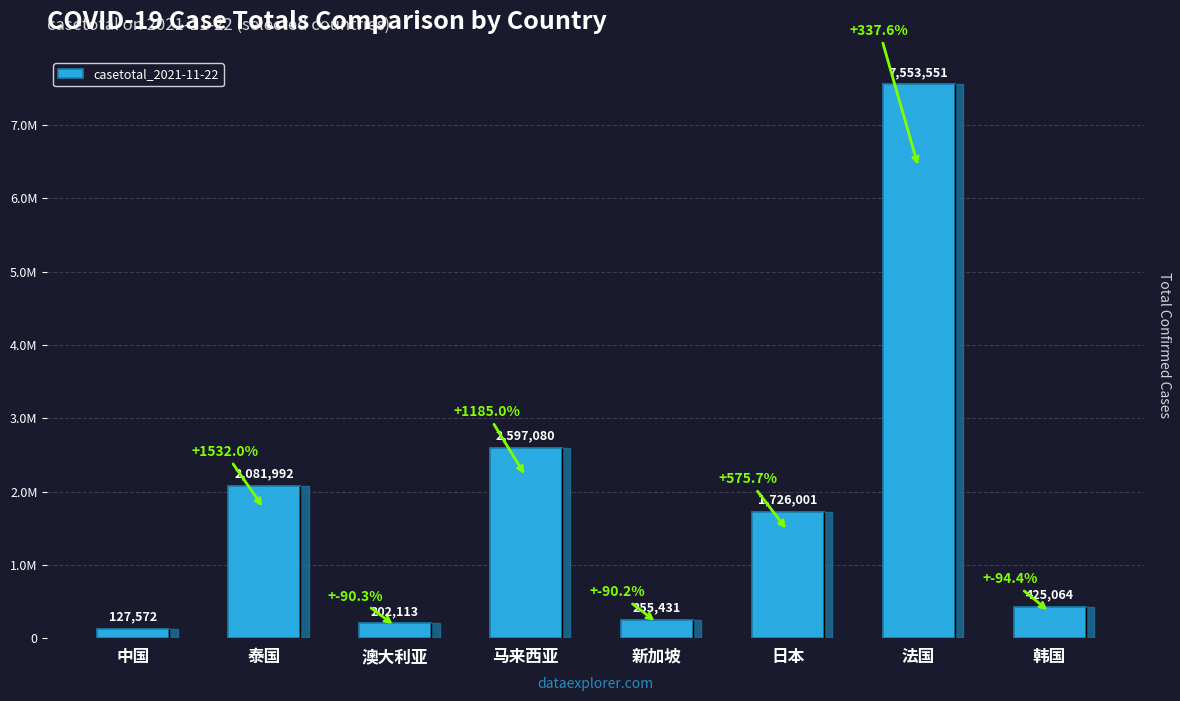

Which has a higher value, 新加坡 or 中国?

新加坡